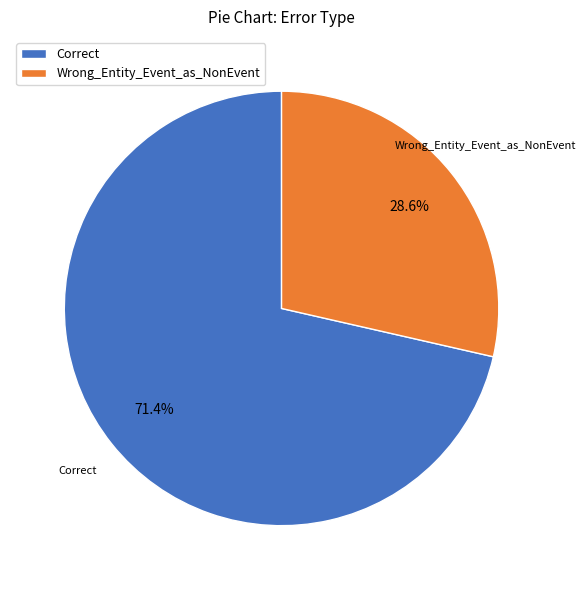

Which has a higher value, Correct or Wrong_Entity_Event_as_NonEvent?

Correct